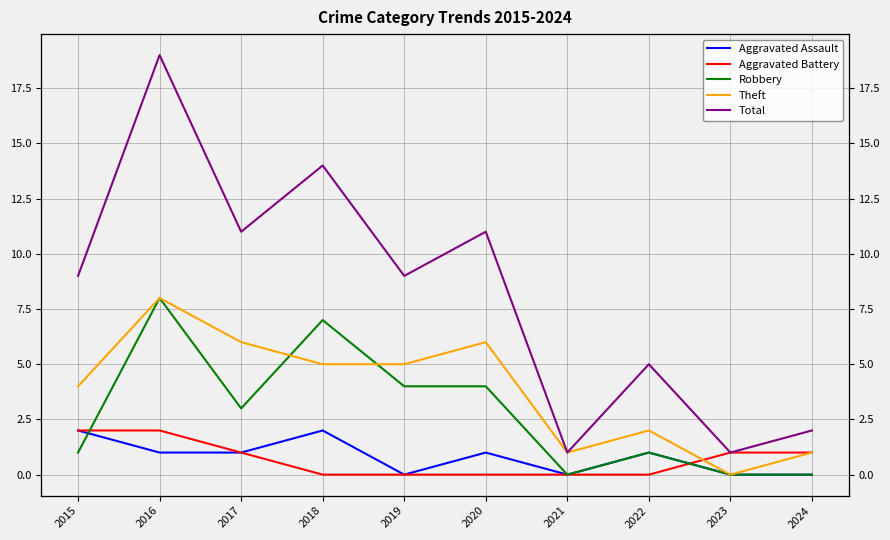

How many lines are shown in the chart?

5